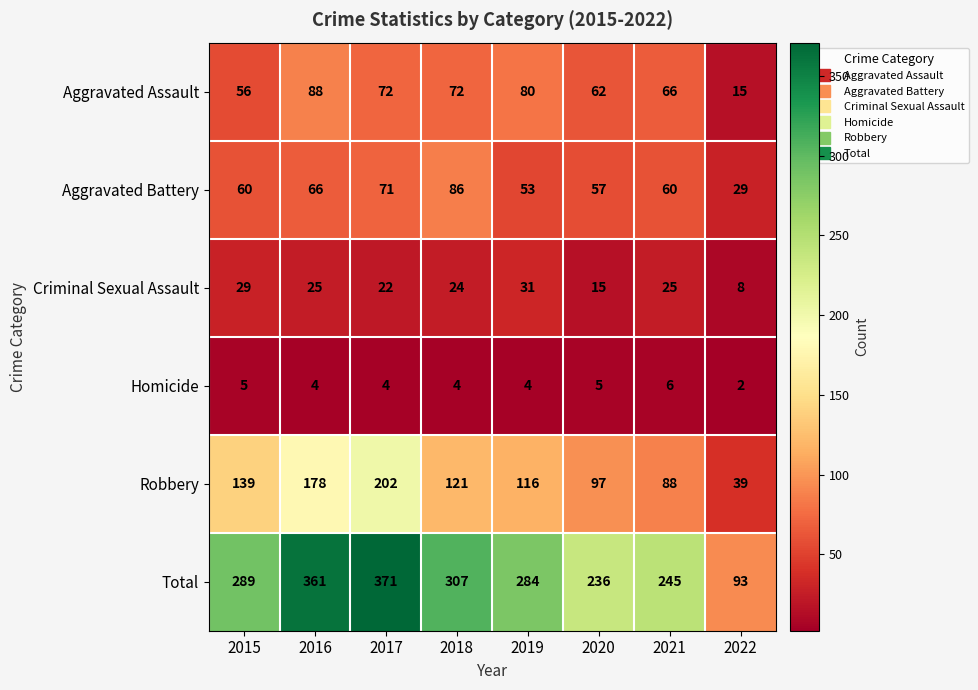

What is the highest value of the Aggravated Assault series?

88